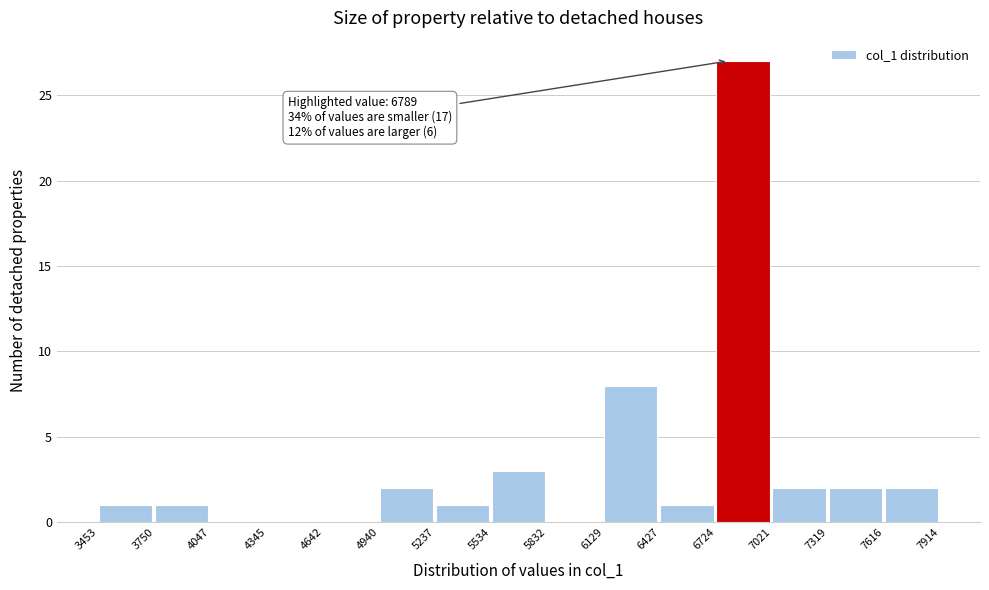

Over which range of the x-axis is the bar tallest?

6724 to 7021